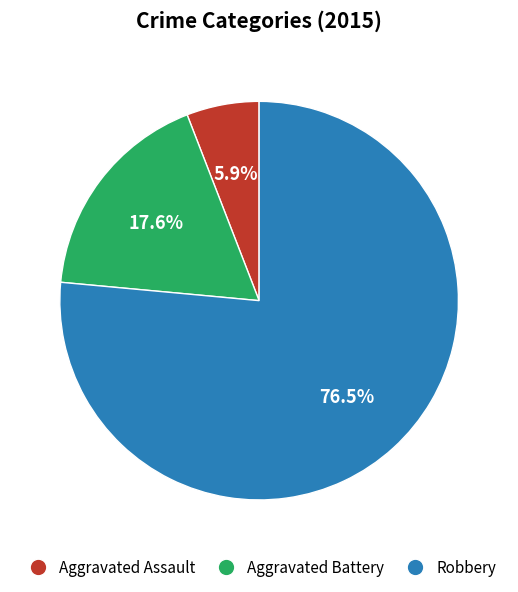

Which category has the biggest portion of the pie?

Robbery